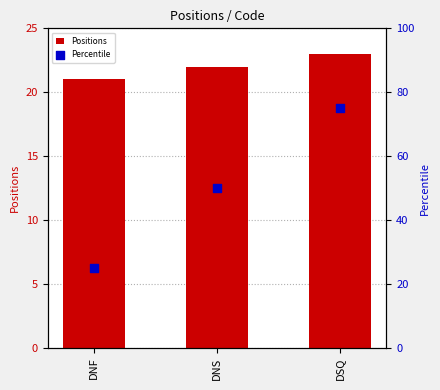

Which series contains the highest Y value?

Percentile